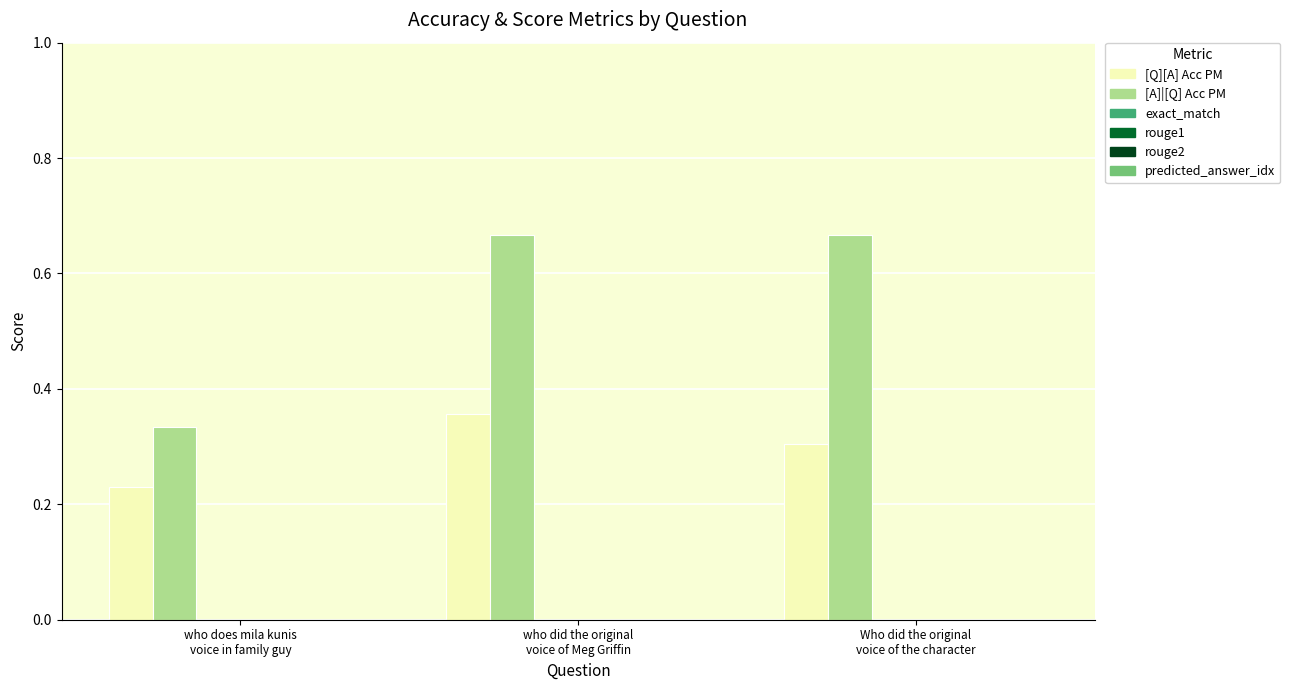

What is the average value of the [A]|[Q] Acc PM series?

0.6